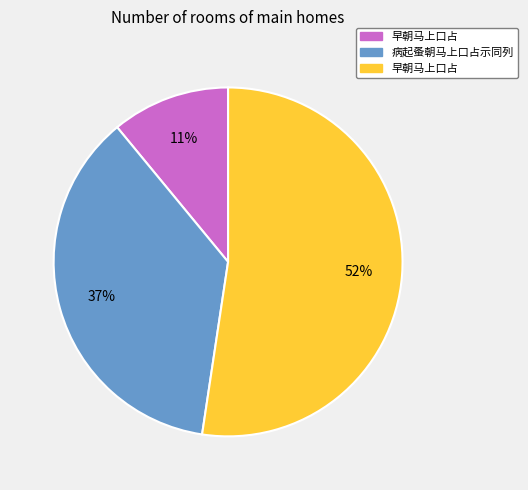

Does any single category account for the majority?

Yes